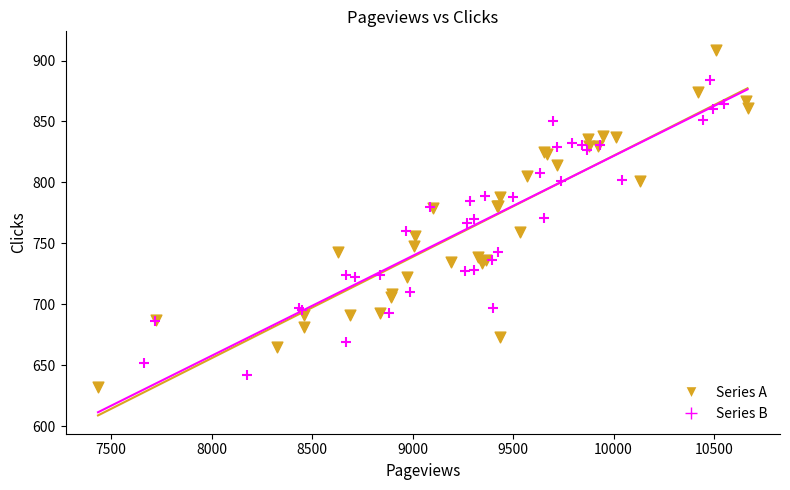

Which series reaches the maximum Y coordinate?

Series A